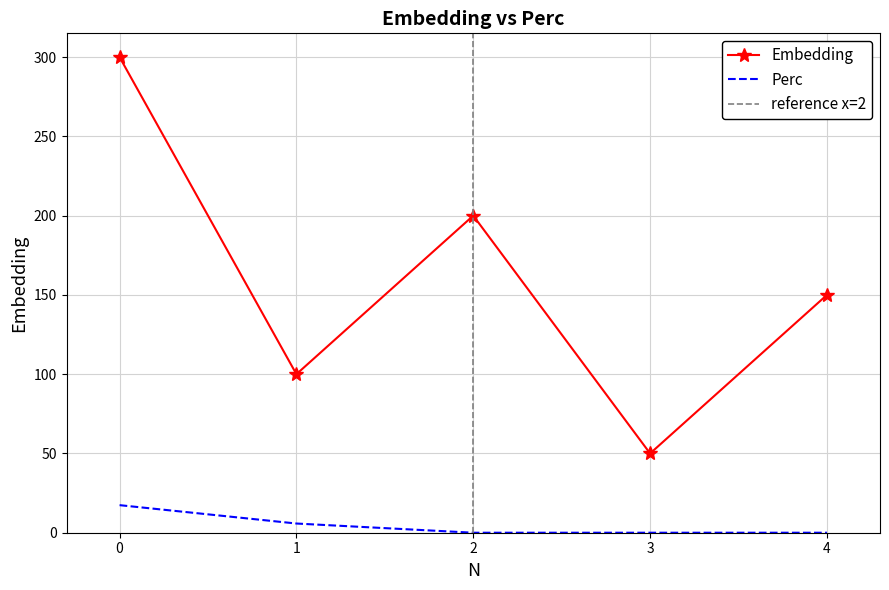

Reading left to right, what are all the values shown in this chart?

Embedding: 0=300.0	1=100.0	2=200.0	3=50.0	4=150.0
Perc: 0=17.4	1=5.8	2=0.0	3=0.0	4=0.0